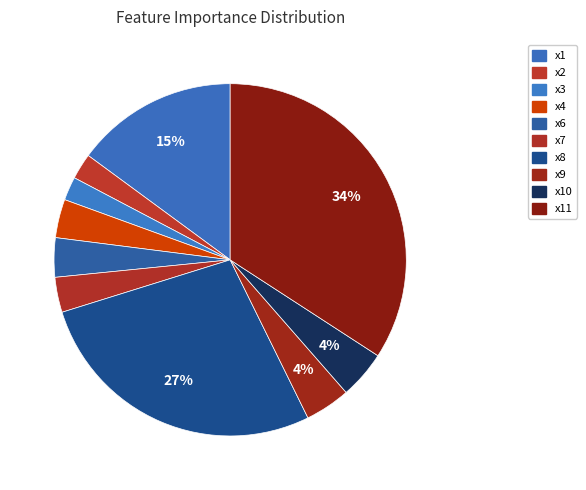

How many segments does this pie chart have?

10